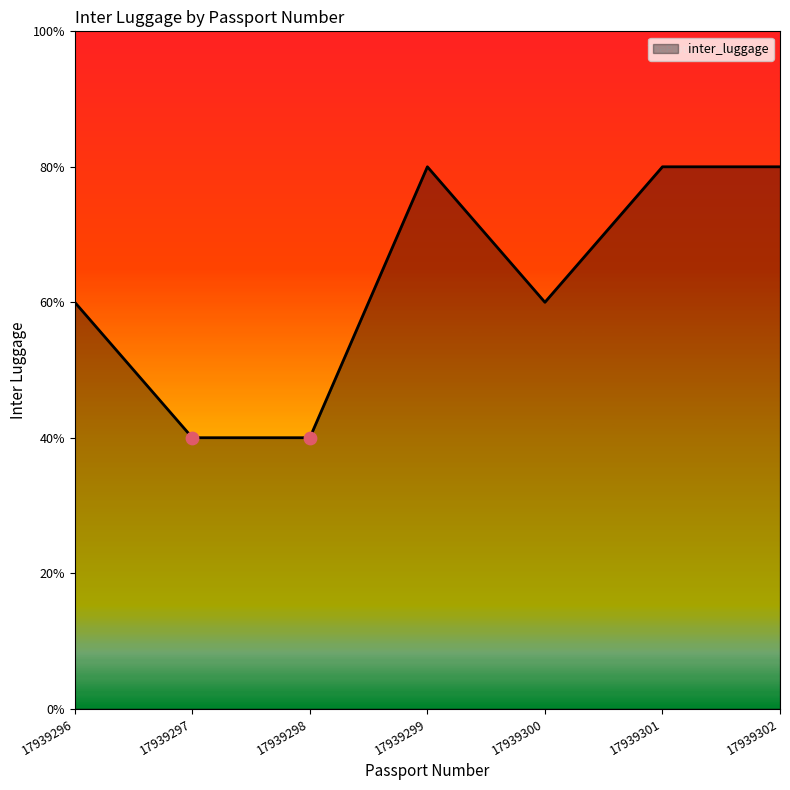

Is this an area chart (filled region under the line)?

Yes